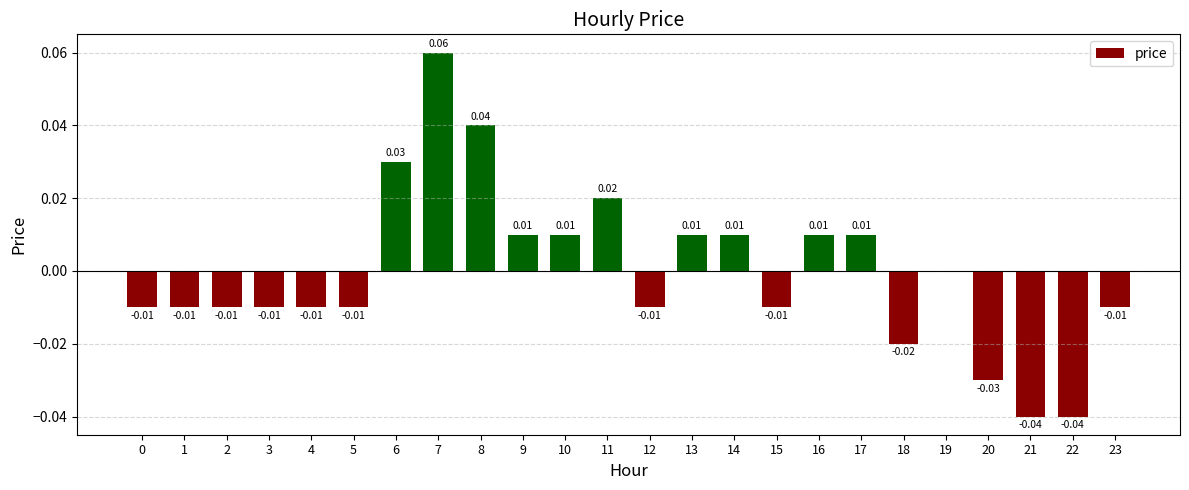

Which has a higher value, 19 or 14?

14